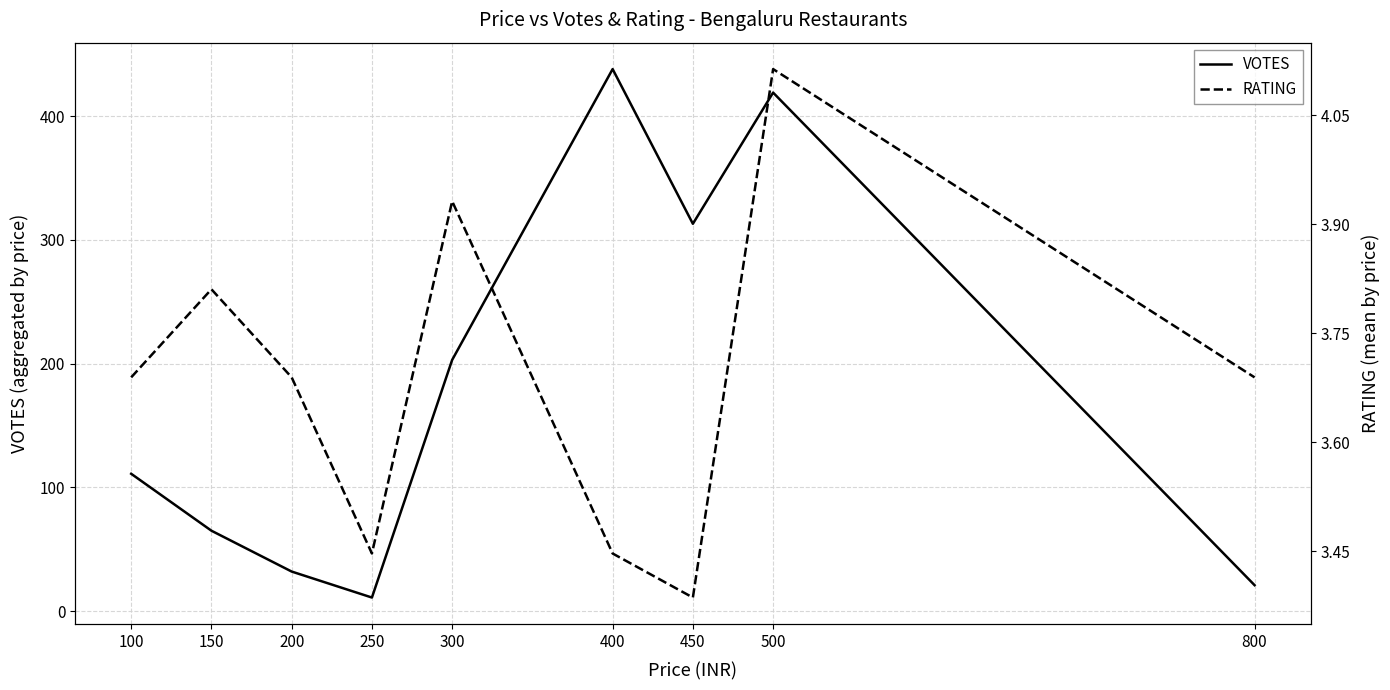

What value does the RATING series have at 800?

188.9